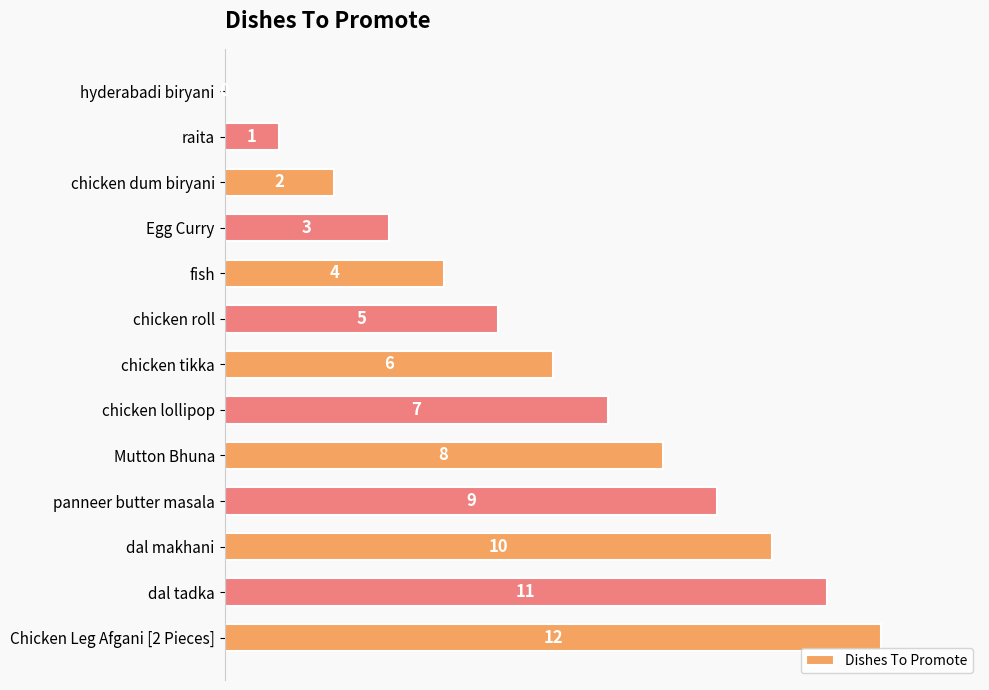

Are the bars horizontal?

Yes